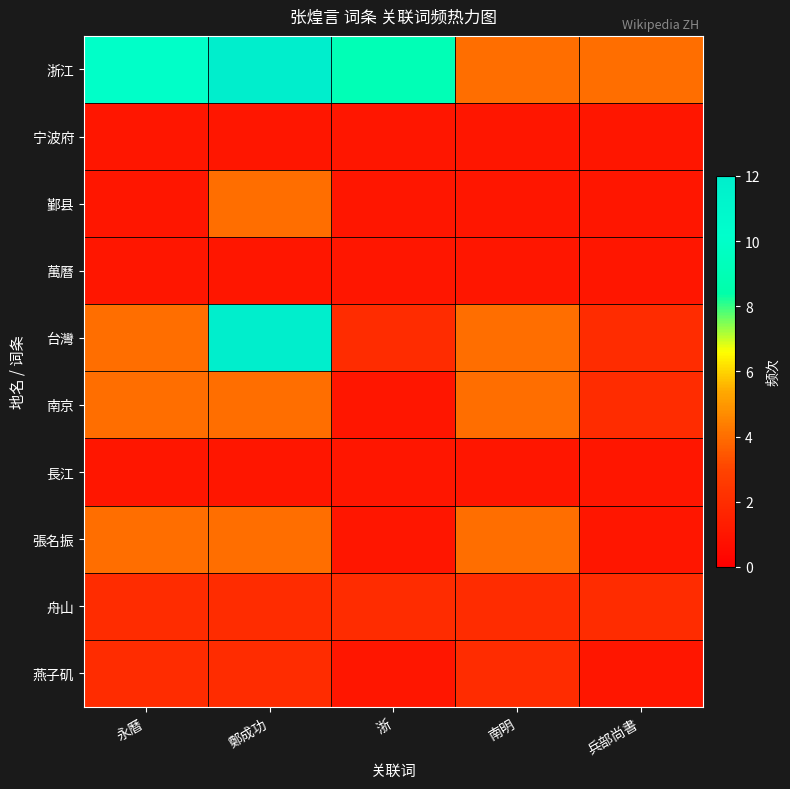

Which has a higher value, 永曆 or 兵部尚書?

永曆